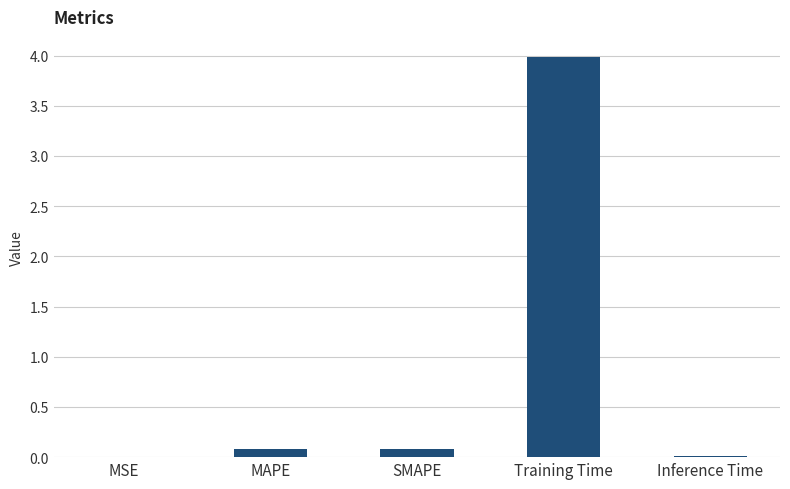

What is the sum of the values at Training Time and MAPE?

4.1